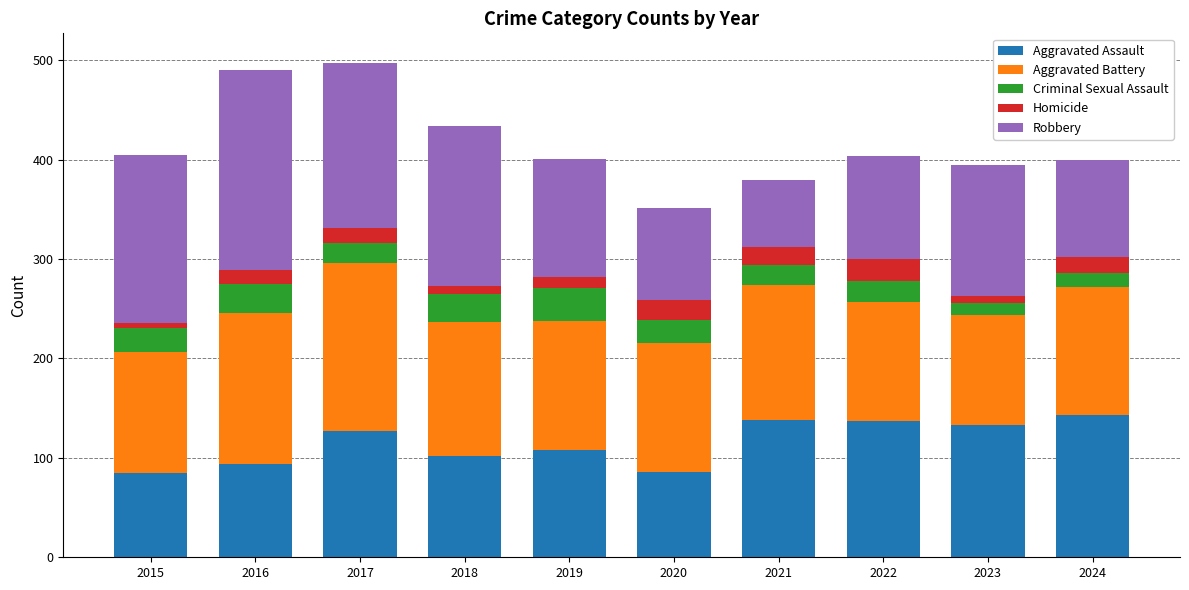

Count the number of data series in this chart.

5